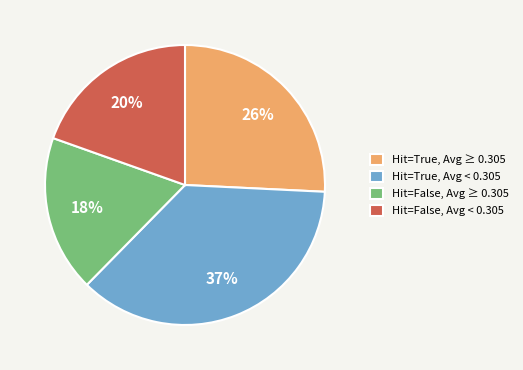

Does Hit=False, Avg < 0.305 account for over 50% of the chart?

No